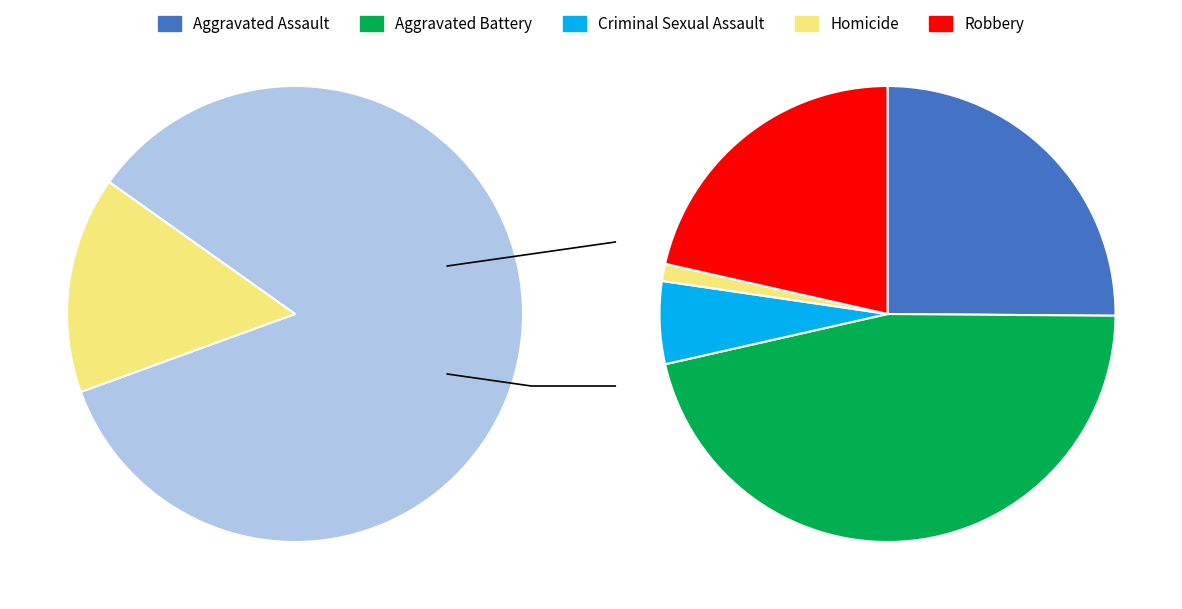

How many segments does this pie chart have?

5